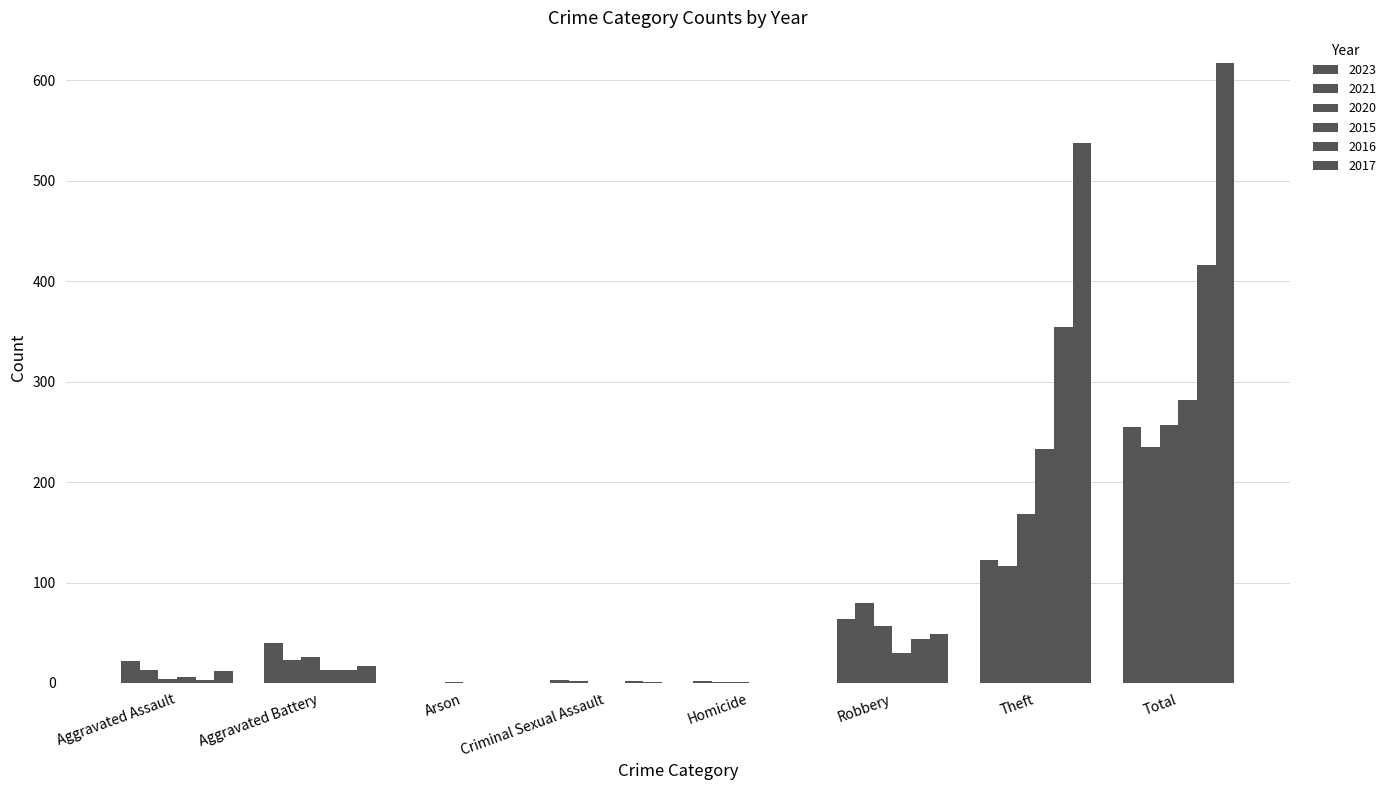

How many data points does each series have?

8